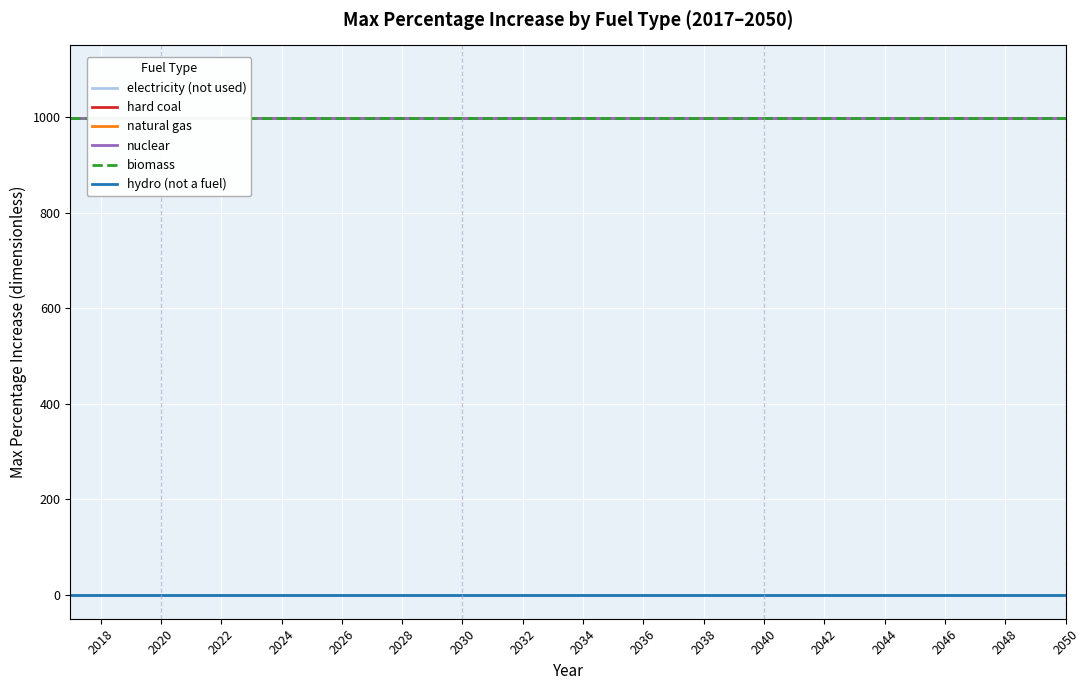

At which category is the sum across all series the highest?

2018